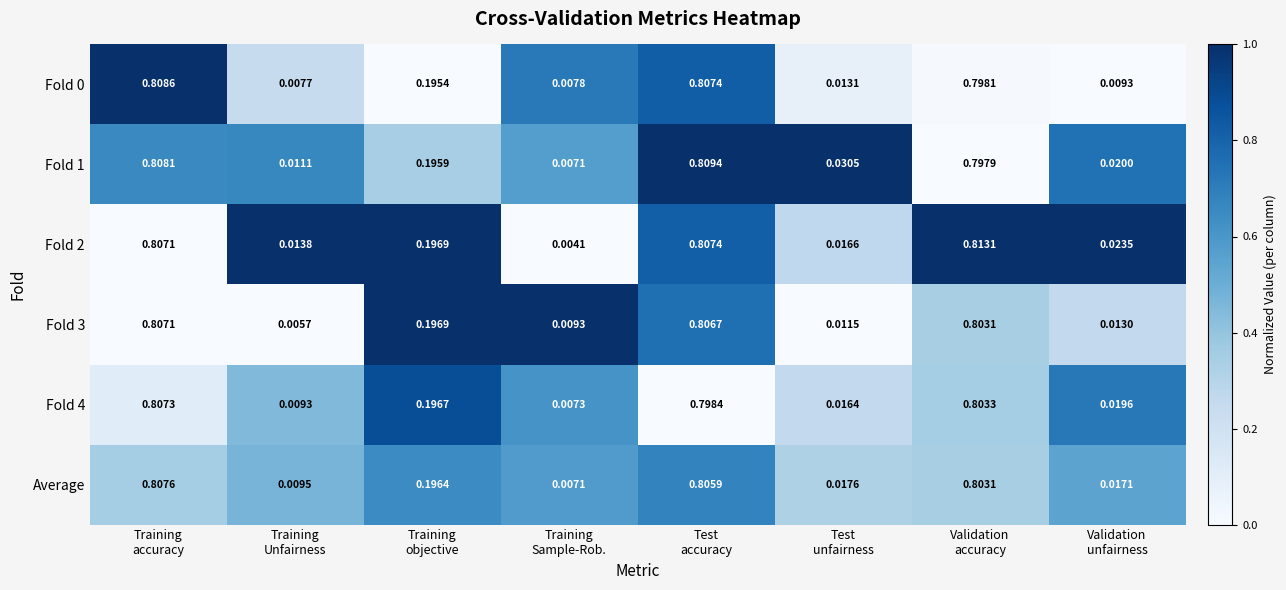

Count the number of data series in this chart.

6